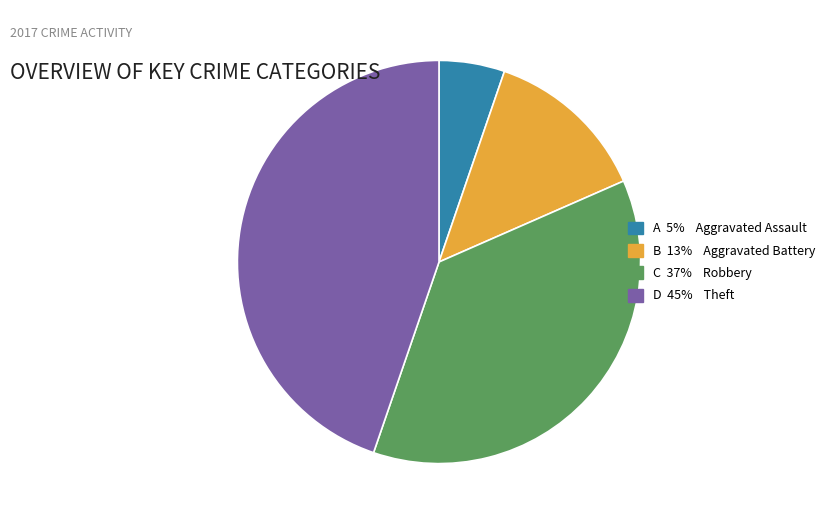

Is there any slice that represents more than half of the pie?

No